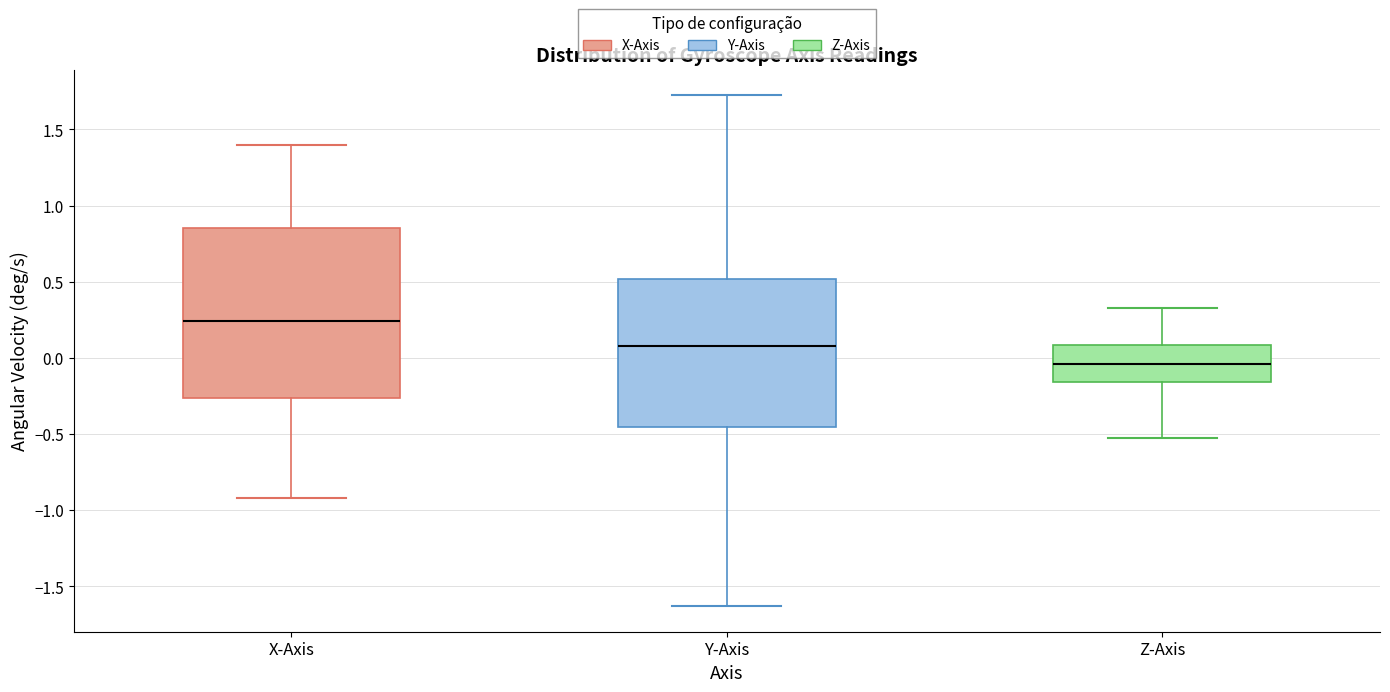

Reading left to right, transcribe this box plot: for each box, give where its median line is, the range the box spans, and where its two whiskers end, as read against the y-axis. The values are not printed on the chart, so give them approximately, as read against the axis.

X-Axis: median 0.25, box -0.25 to 0.85, whiskers -0.90 to 1.40
Y-Axis: median 0.10, box -0.45 to 0.50, whiskers -1.65 to 1.70
Z-Axis: median -0.05, box -0.15 to 0.10, whiskers -0.55 to 0.35